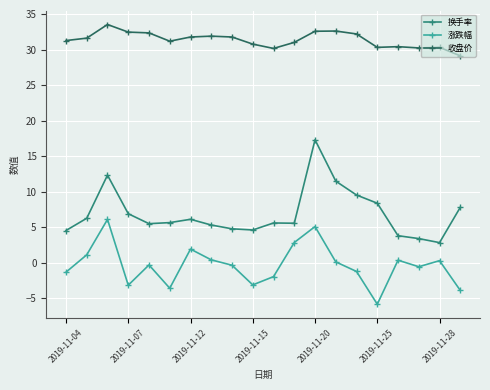

What is the difference between the maximum and minimum values in the 收盘价 series?

4.4